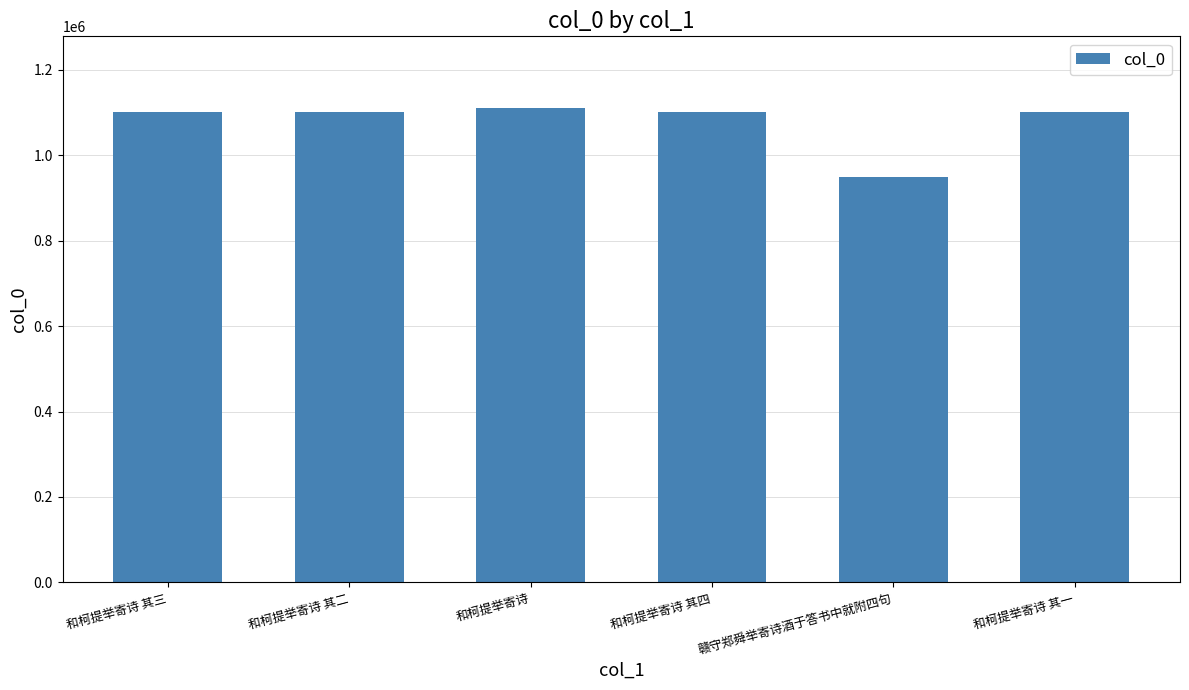

What is the greatest value displayed?

1111549